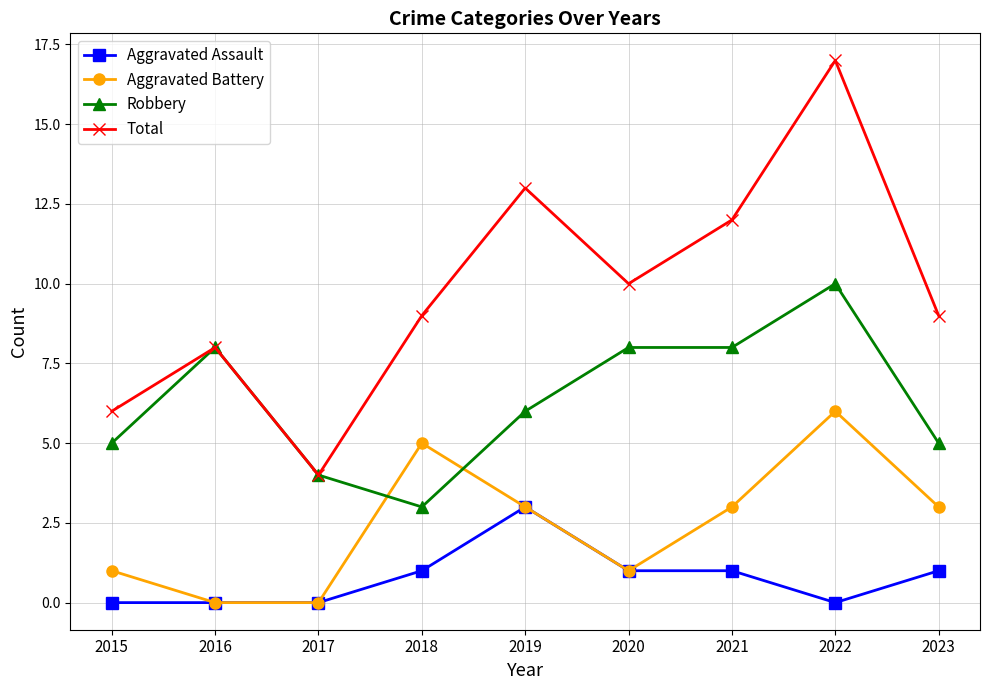

Where is the first local minimum for Total?

2017